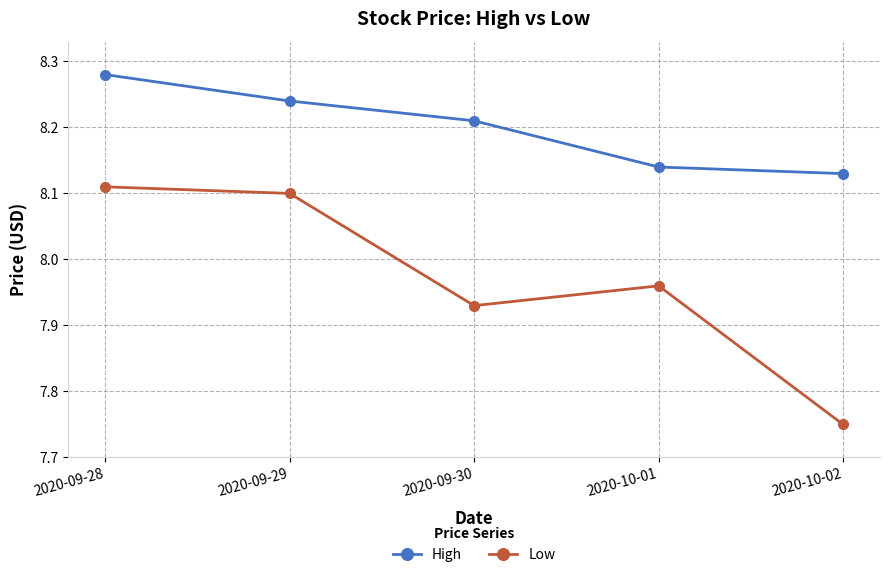

Rank the series at 2020-10-02 from highest to lowest value.

High, Low